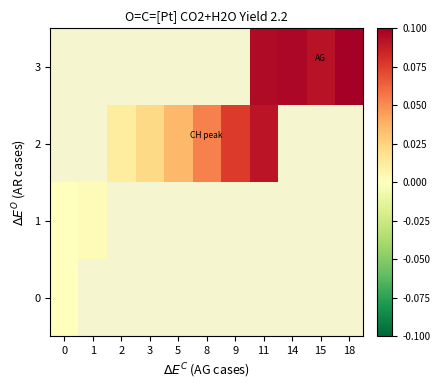

What is the approximate value of row_1 at 11?

0.1